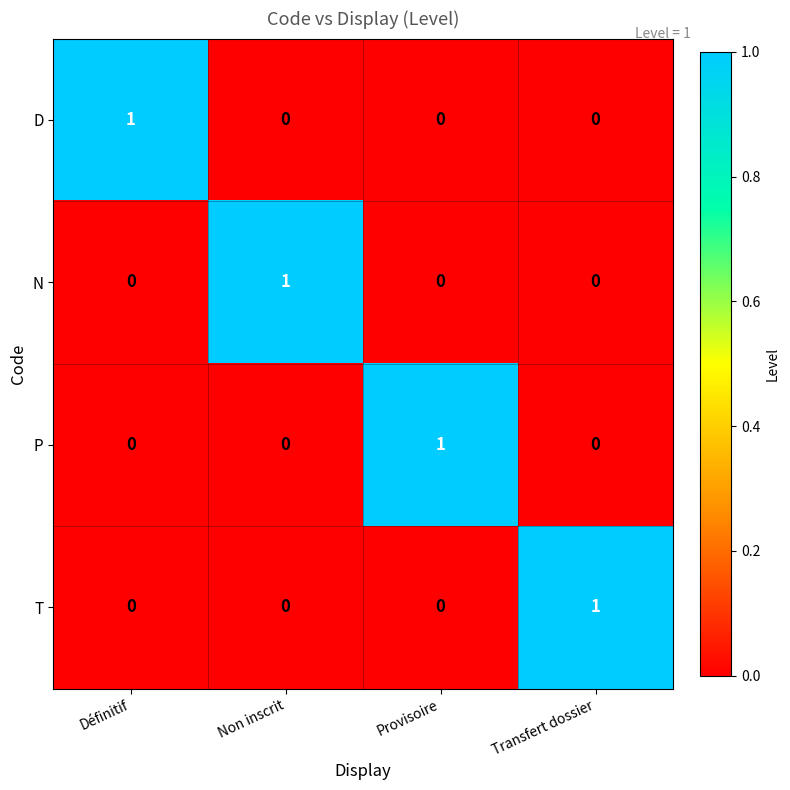

What is the total value across all series at Provisoire?

1